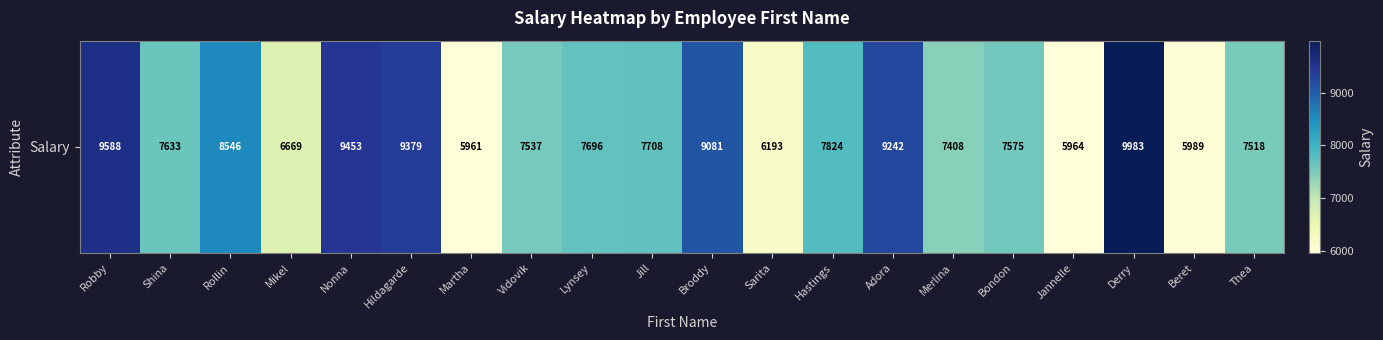

Rank the categories by value from highest to lowest.

Derry, Robby, Nonna, Hildagarde, Adora, Broddy, Rollin, Hastings, Jill, Lynsey, Shina, Bondon, Vidovik, Thea, Merlina, Mikel, Sarita, Beret, Jannelle, Martha